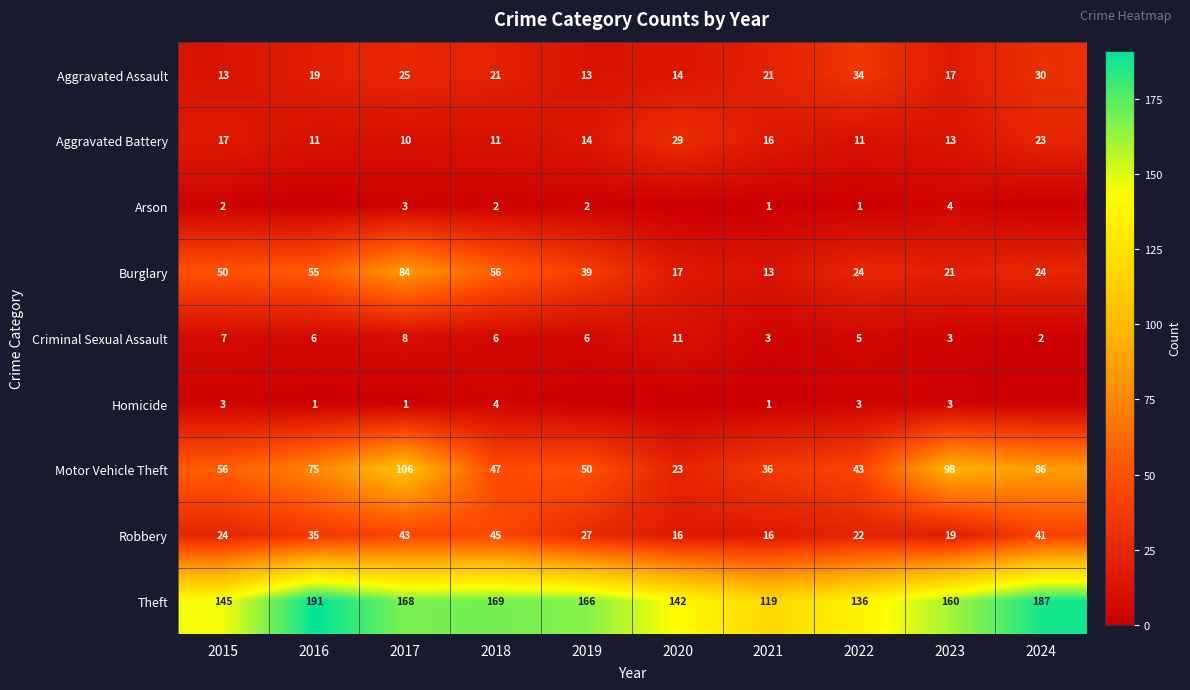

The value of Homicide at 2023 is 5. True or false?

False